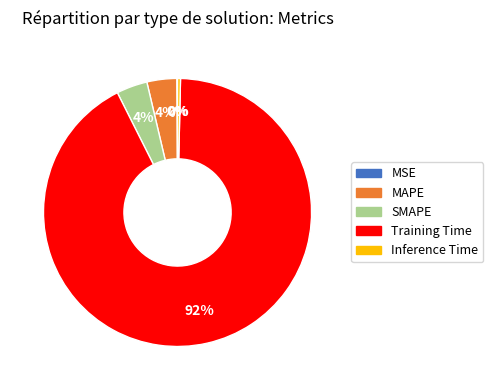

What percentage is the SMAPE slice, to the nearest percent?

4%